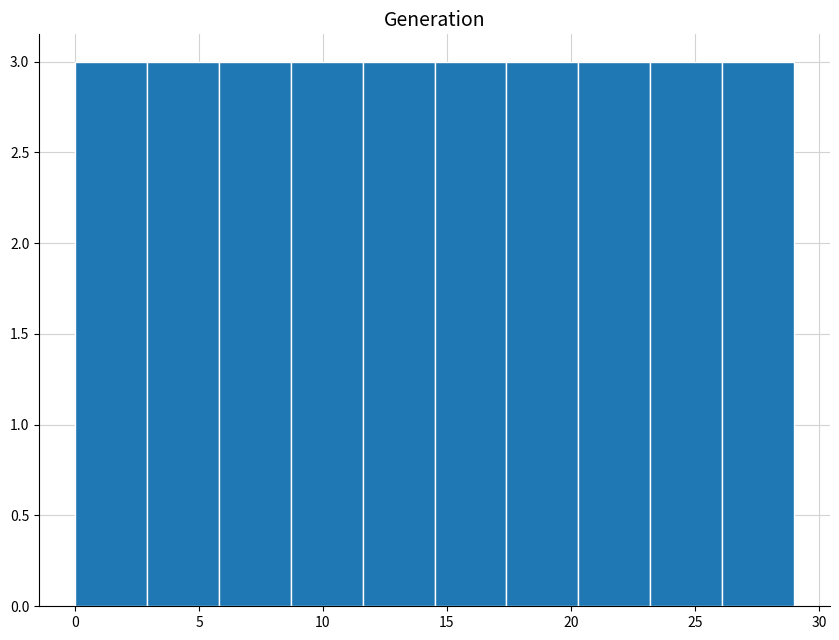

How tall is the bar that spans 23.2 to 26.1 on the x-axis? Neither the bar edges nor the heights are printed on the chart, so give them approximately, as read against the axes.

3